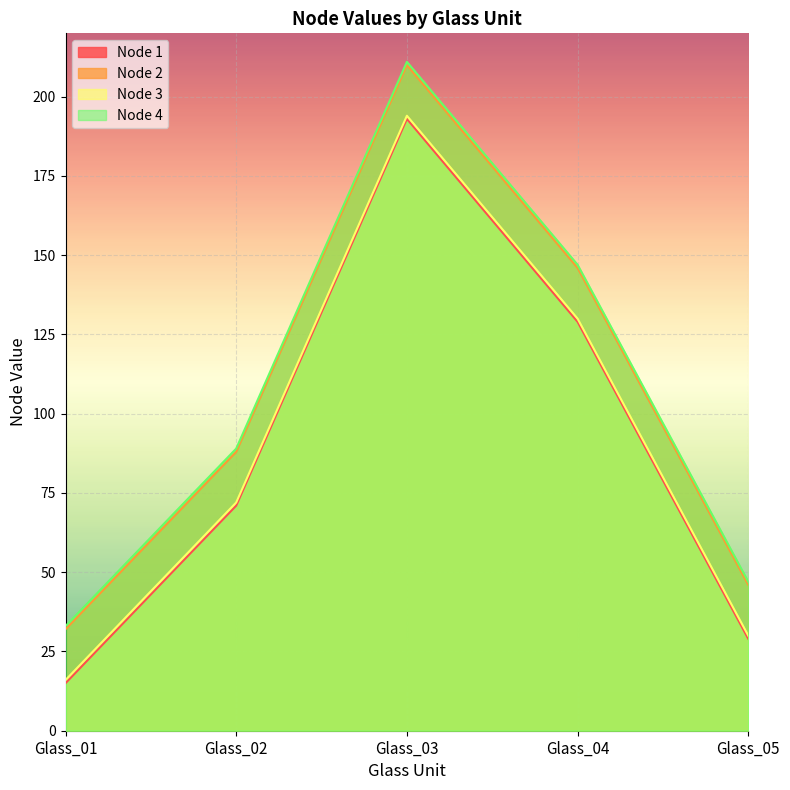

Rank the series by their maximum value, from lowest to highest.

Node 1, Node 3, Node 2, Node 4